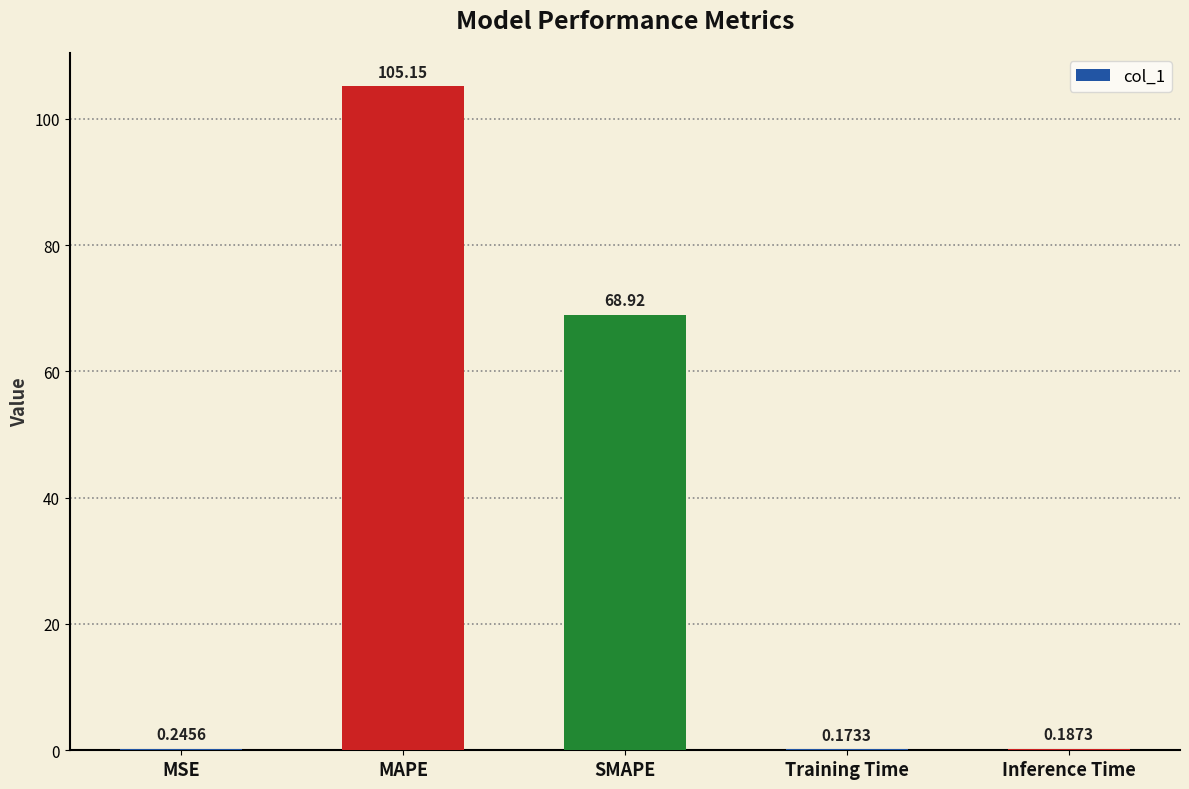

Is it true that the value at SMAPE is 30.1?

False